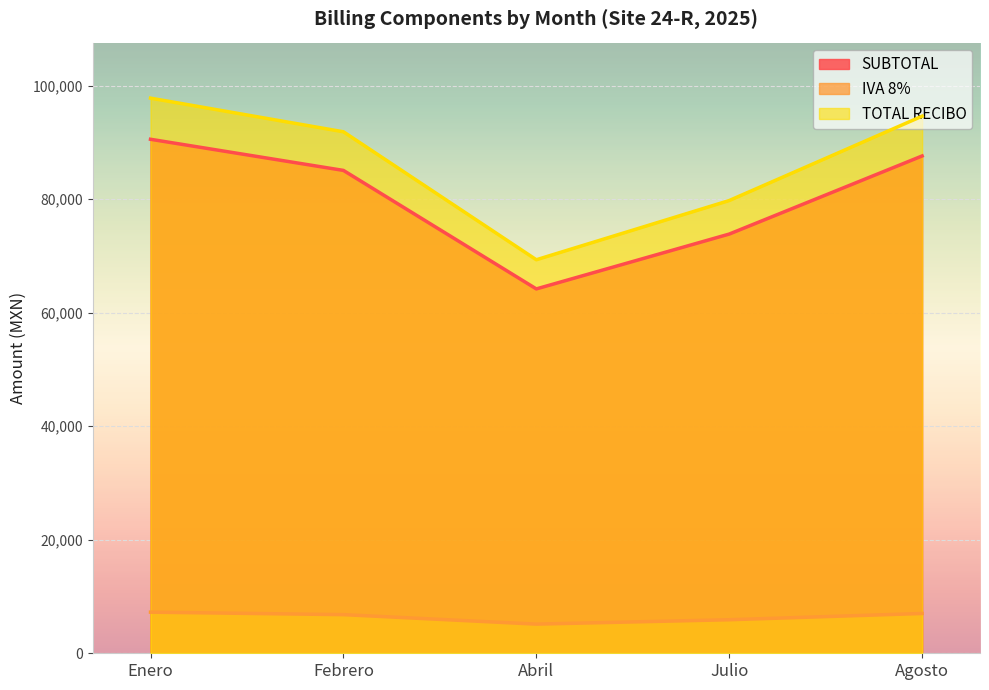

At which category is the sum across all series the highest?

Enero